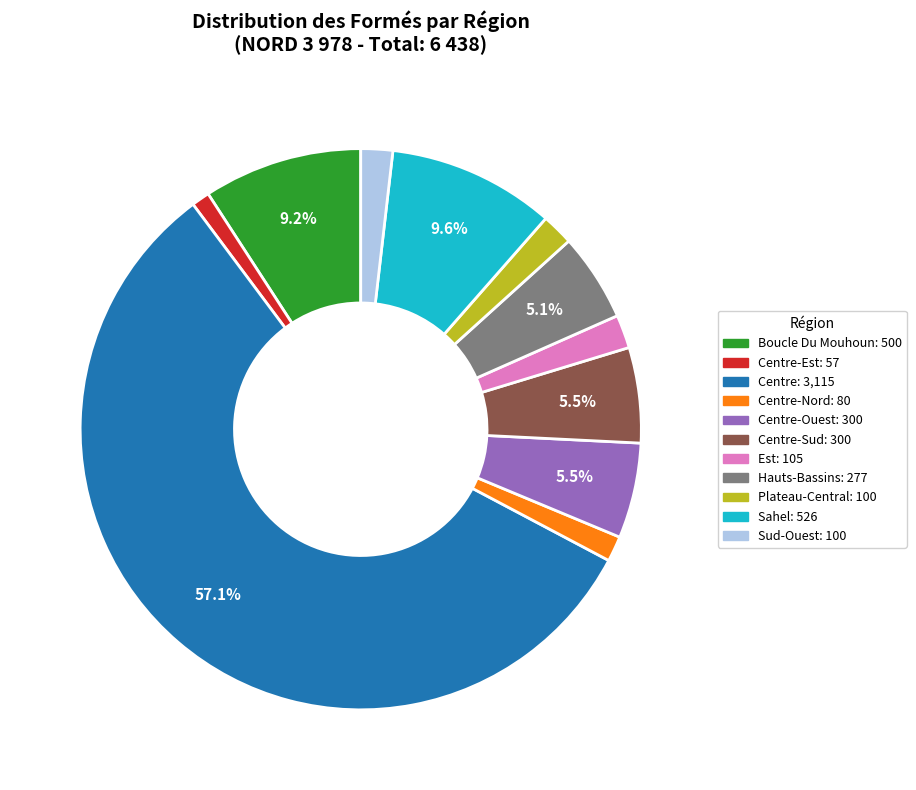

Combined, do Centre-Est: 57 and Centre-Sud: 300 account for over 50%?

No